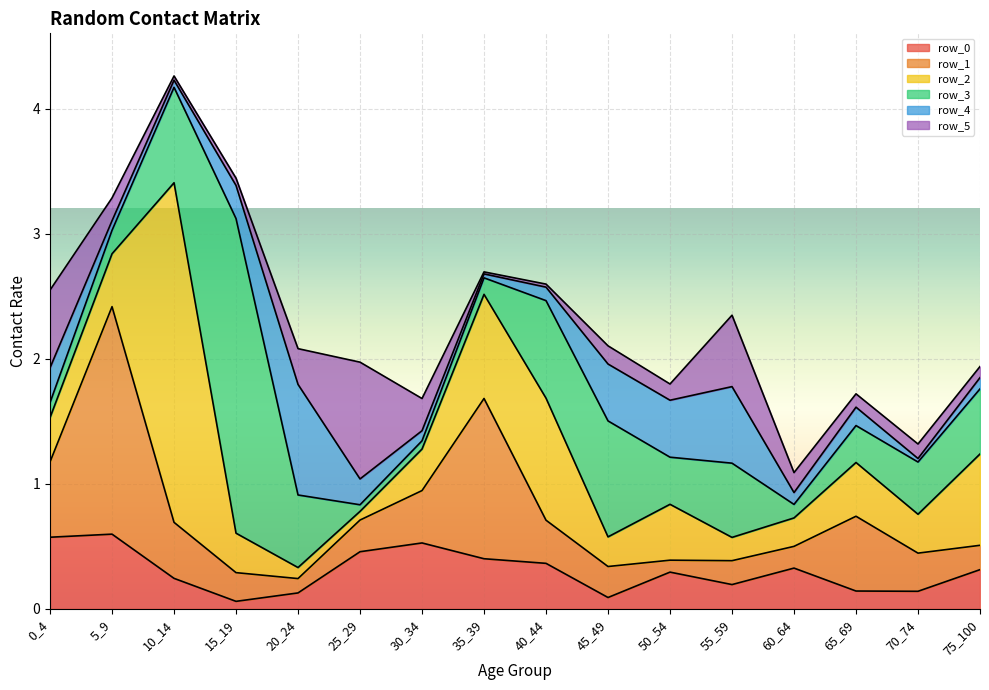

What is the difference between the row_2 values at 65_69 and 40_44?

0.5